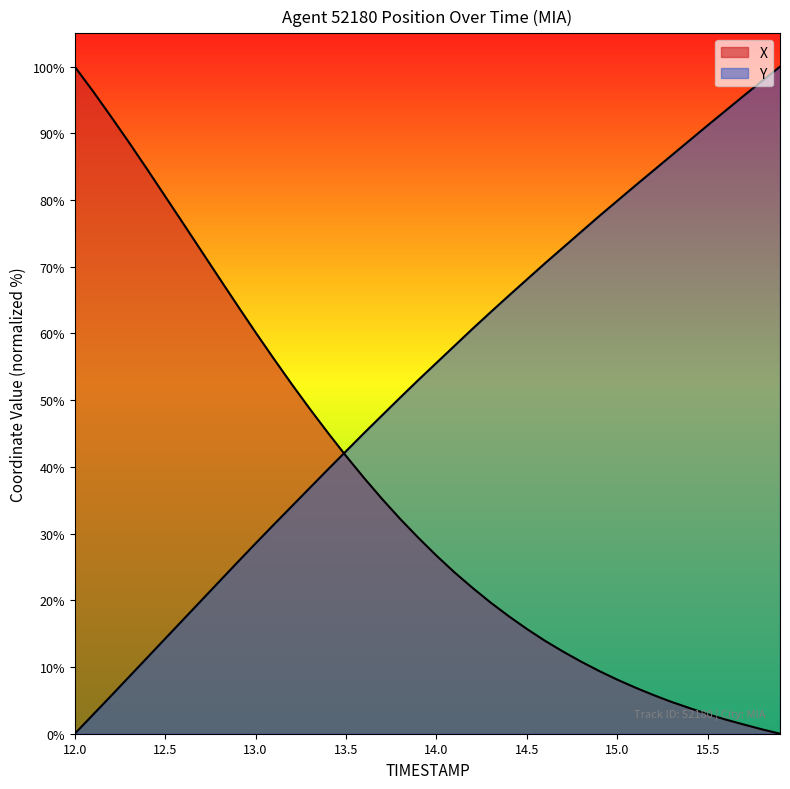

How many lines are shown in the chart?

2